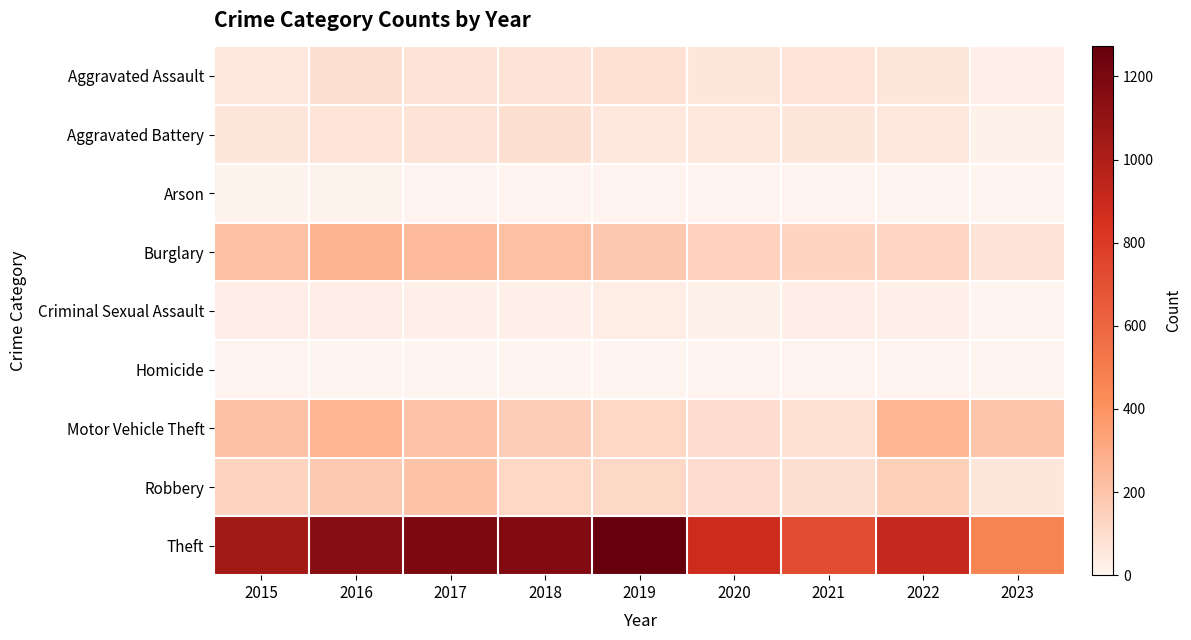

What is the maximum value for Arson?

12